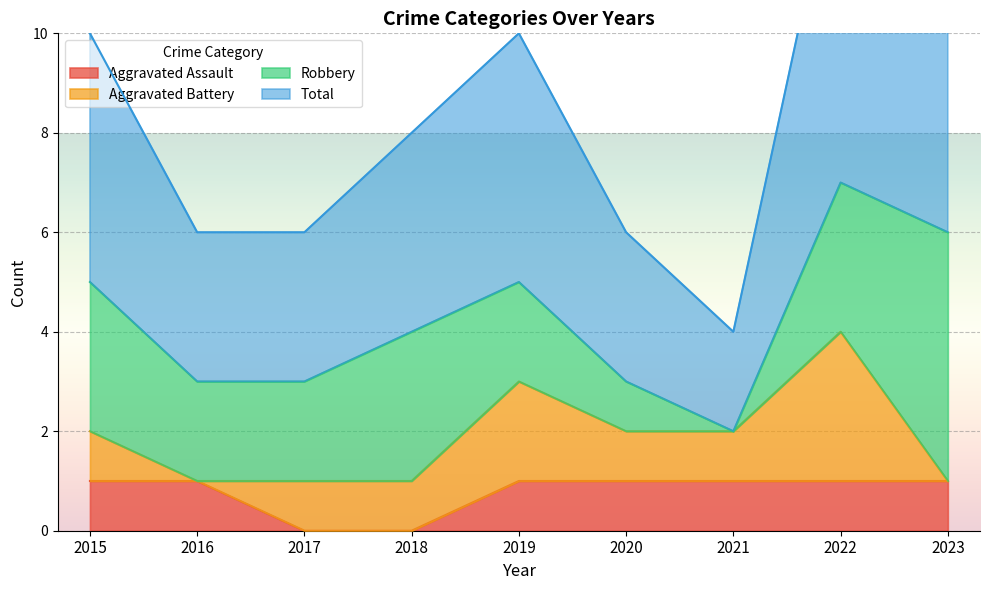

What is the spread (max minus min) of values at 2021?

3